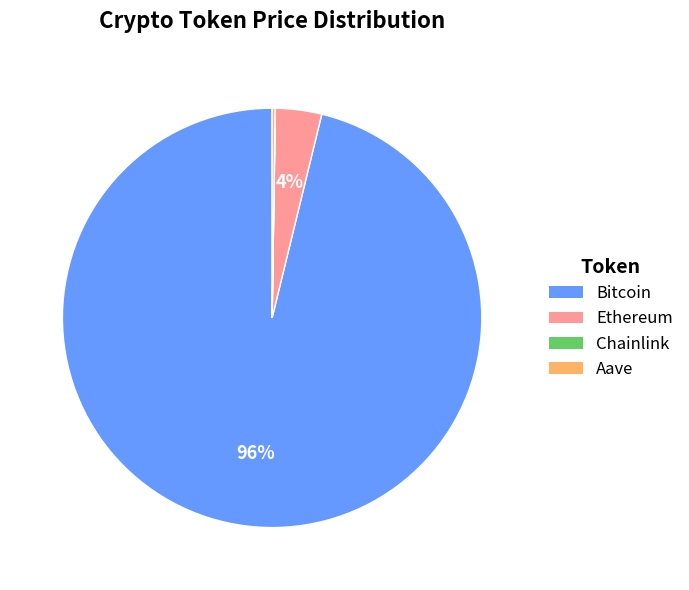

To the nearest percent, what portion does Ethereum represent?

4%